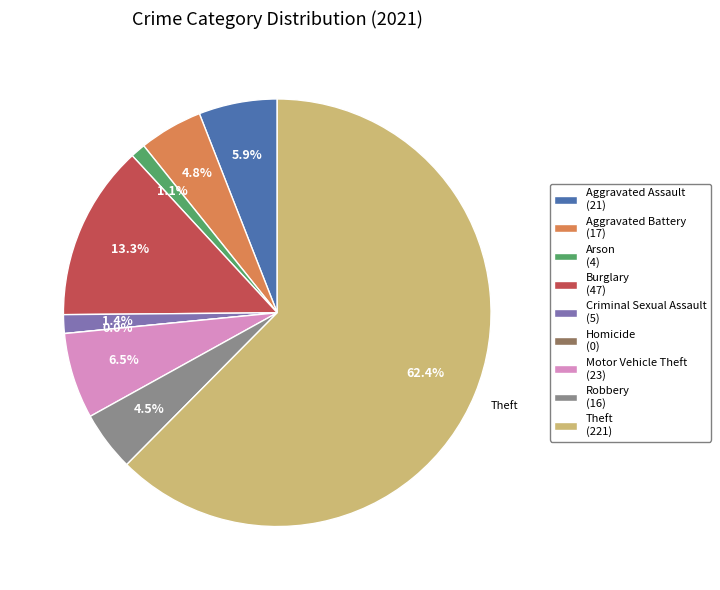

Which slice is the smallest?

Homicide